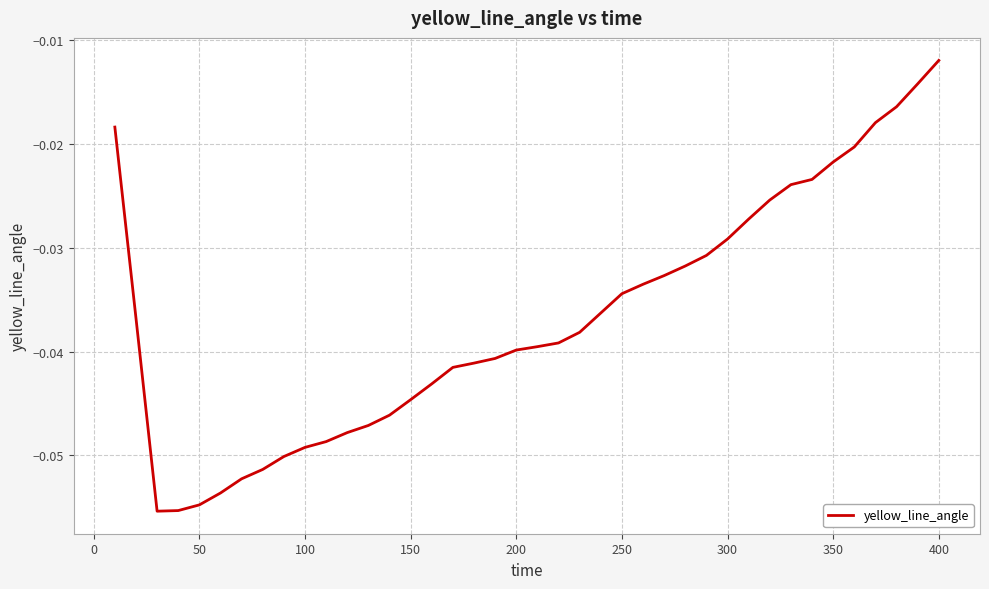

Count the number of data series in this chart.

1